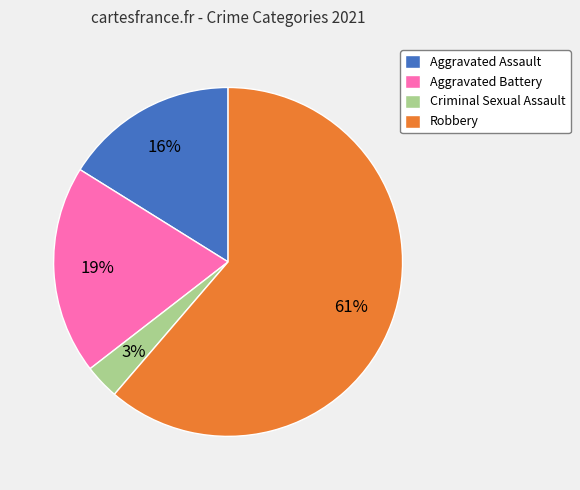

Which has a higher value, Criminal Sexual Assault or Robbery?

Robbery